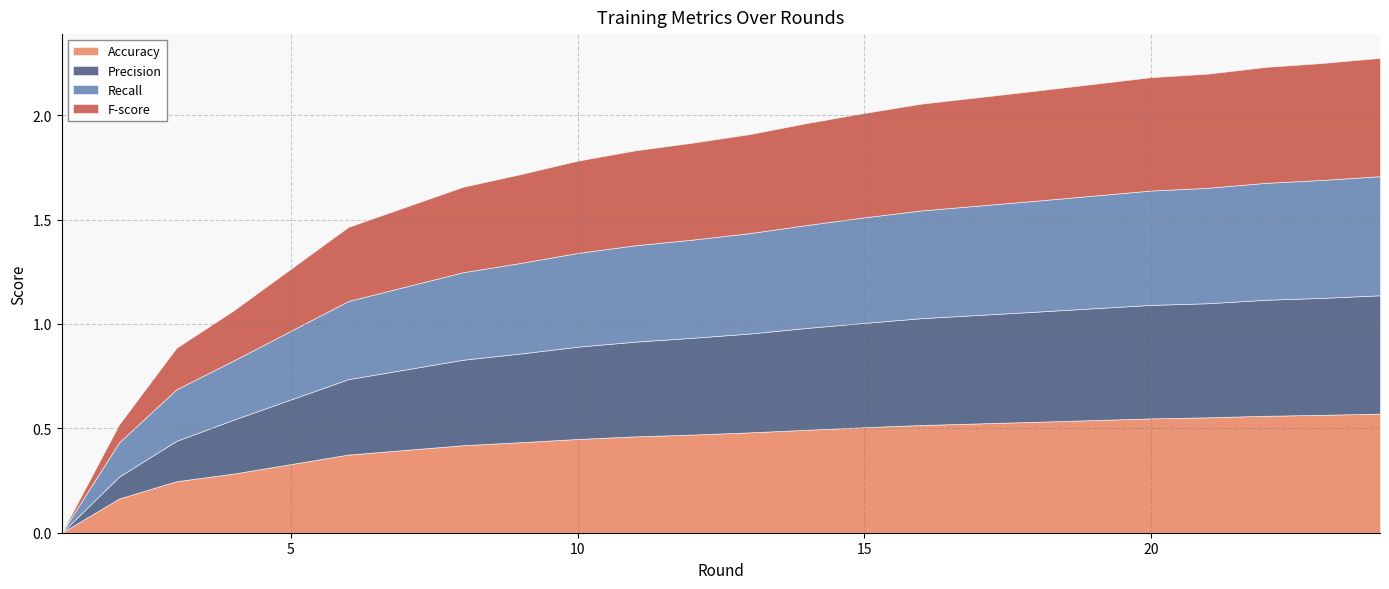

Reading right to left, transcribe all the data shown in this chart.

Accuracy: 24=0.6	23=0.6	22=0.6	21=0.6	20=0.5	18=0.5	16=0.5	15=0.5	14=0.5	13=0.5	12=0.5	11=0.5	10=0.4	9=0.4	8=0.4	6=0.4	4=0.3	3=0.2	2=0.2	1=0.0
Precision: 24=0.6	23=0.6	22=0.6	21=0.5	20=0.5	18=0.5	16=0.5	15=0.5	14=0.5	13=0.5	12=0.5	11=0.5	10=0.4	9=0.4	8=0.4	6=0.4	4=0.3	3=0.2	2=0.1	1=0.0
Recall: 24=0.6	23=0.6	22=0.6	21=0.6	20=0.5	18=0.5	16=0.5	15=0.5	14=0.5	13=0.5	12=0.5	11=0.5	10=0.4	9=0.4	8=0.4	6=0.4	4=0.3	3=0.2	2=0.2	1=0.0
F-score: 24=0.6	23=0.6	22=0.6	21=0.5	20=0.5	18=0.5	16=0.5	15=0.5	14=0.5	13=0.5	12=0.5	11=0.5	10=0.4	9=0.4	8=0.4	6=0.4	4=0.2	3=0.2	2=0.1	1=0.0